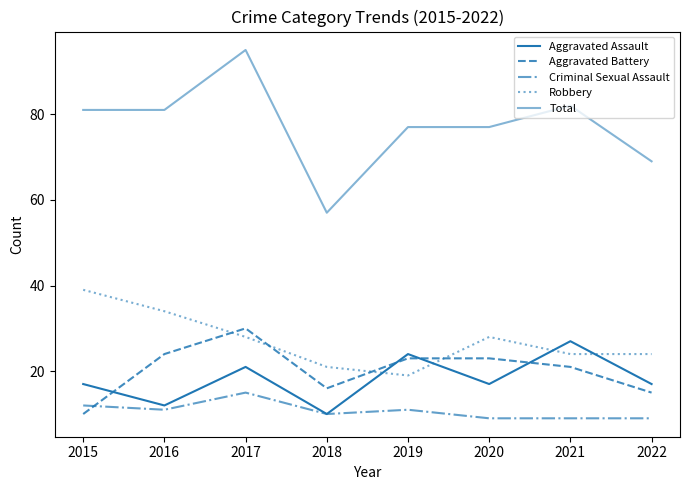

What is the sum of all Aggravated Battery values?

162